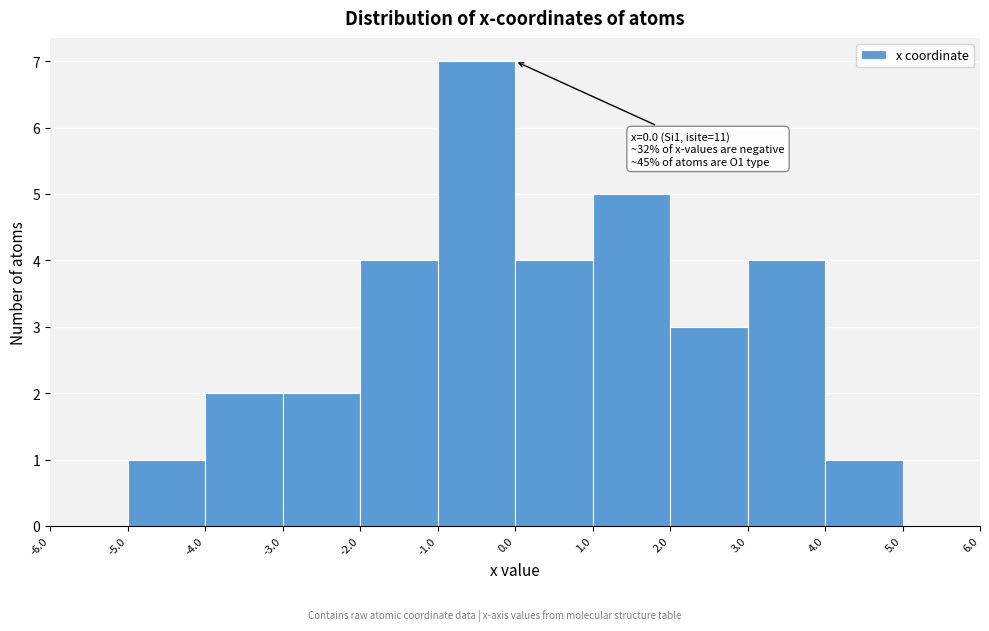

Which range on the x-axis has the tallest bar?

-1.0 to 0.0